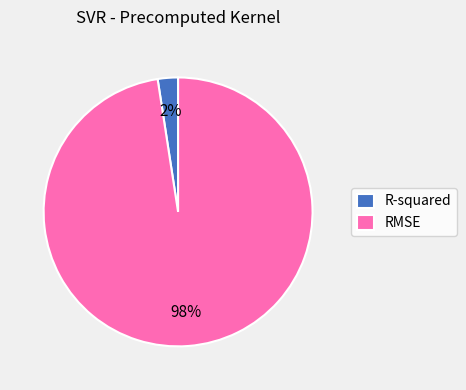

Which slice represents more than half of the pie?

RMSE